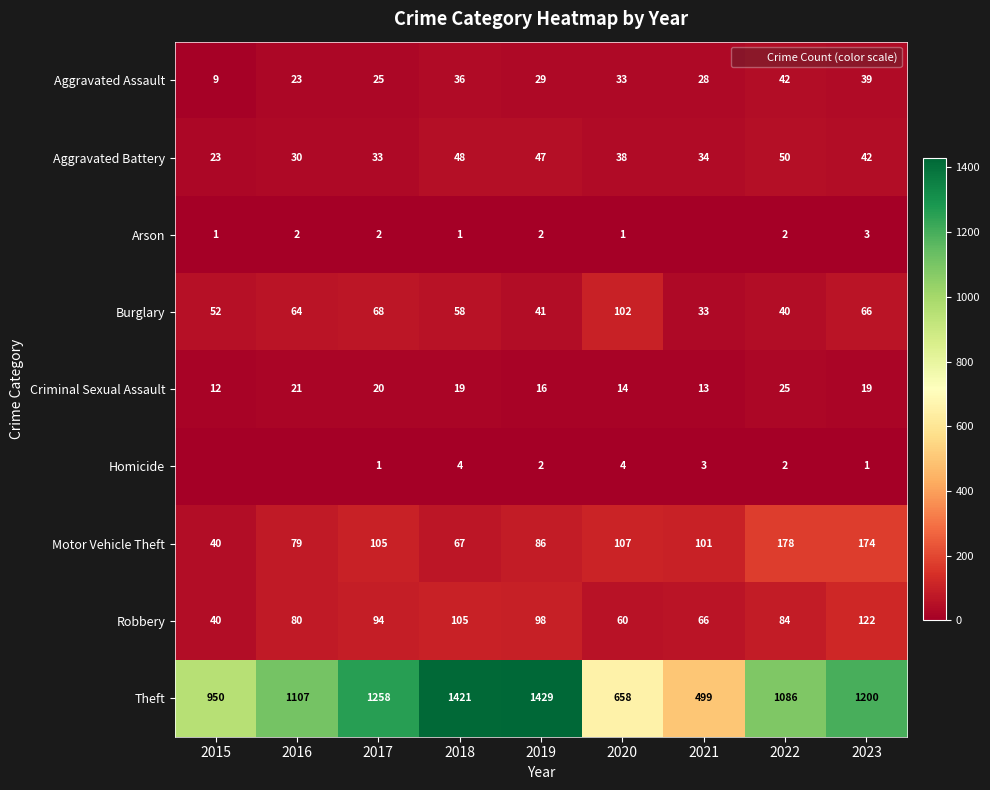

How many data points in Robbery are less than 84?

4